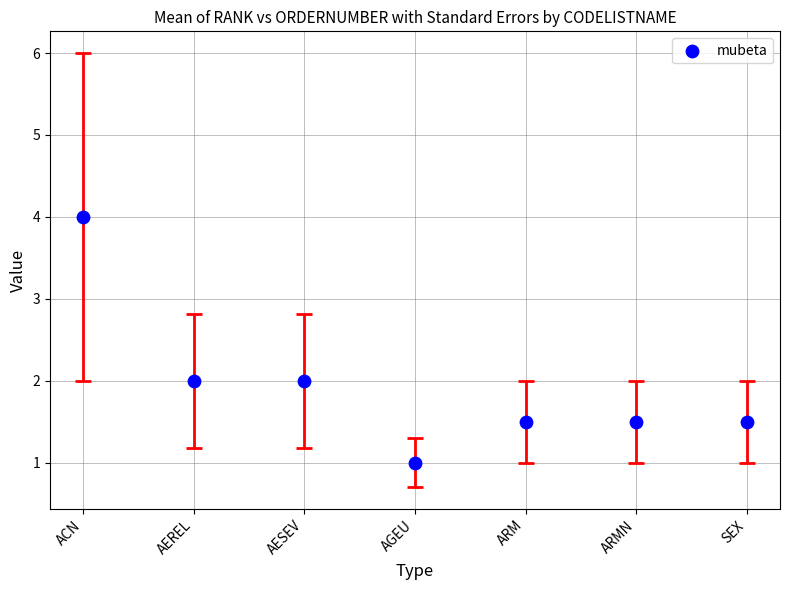

What is the average Y value?

1.9